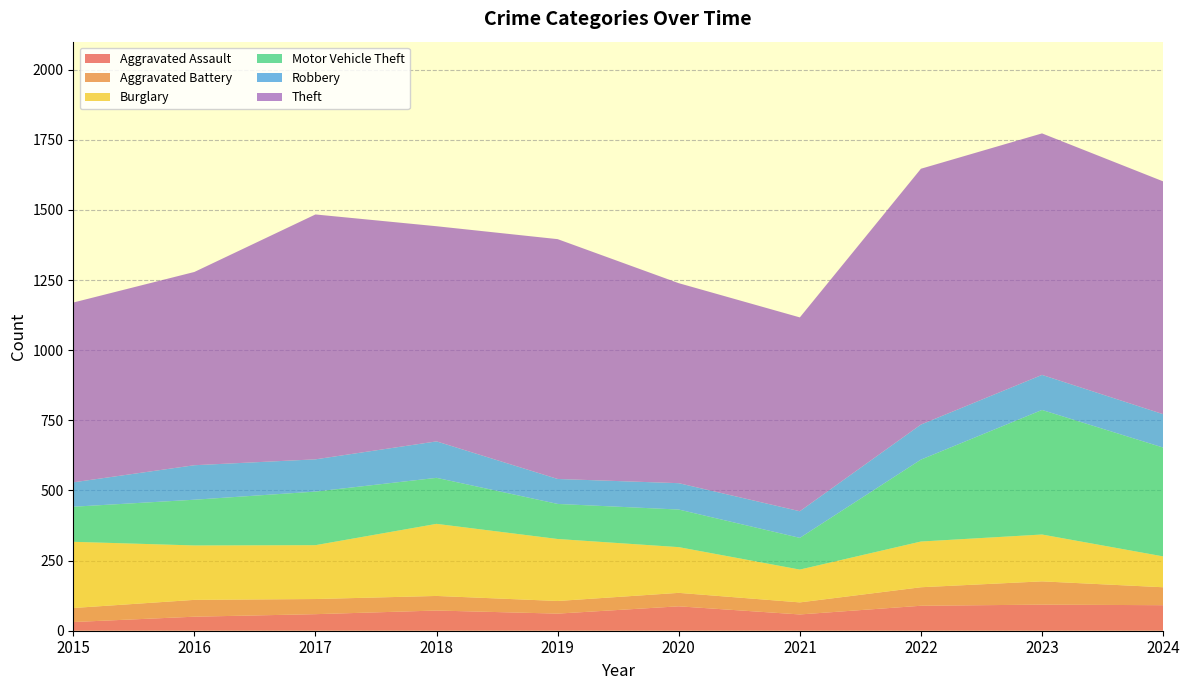

Reading left to right, list all the values displayed in this chart.

Aggravated Assault: 31	50	59	72	61	87	58	89	93	91
Aggravated Battery: 50	60	54	52	45	48	43	66	83	64
Burglary: 236	194	192	257	221	163	117	163	167	110
Motor Vehicle Theft: 125	163	191	164	125	134	113	292	444	388
Robbery: 87	123	115	130	89	94	95	125	125	119
Theft: 641	689	873	767	855	713	691	912	861	830